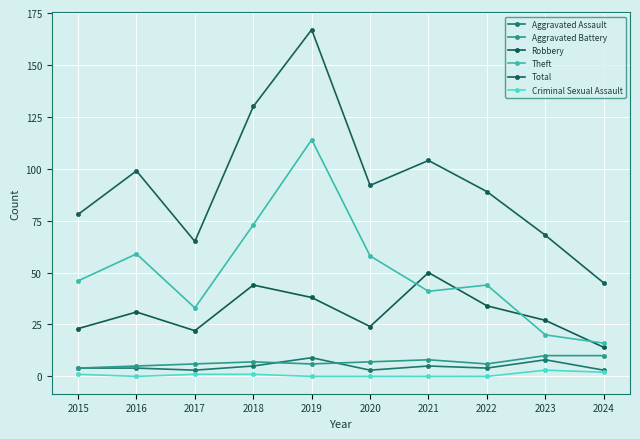

What is the total value across all series at 2015?

156